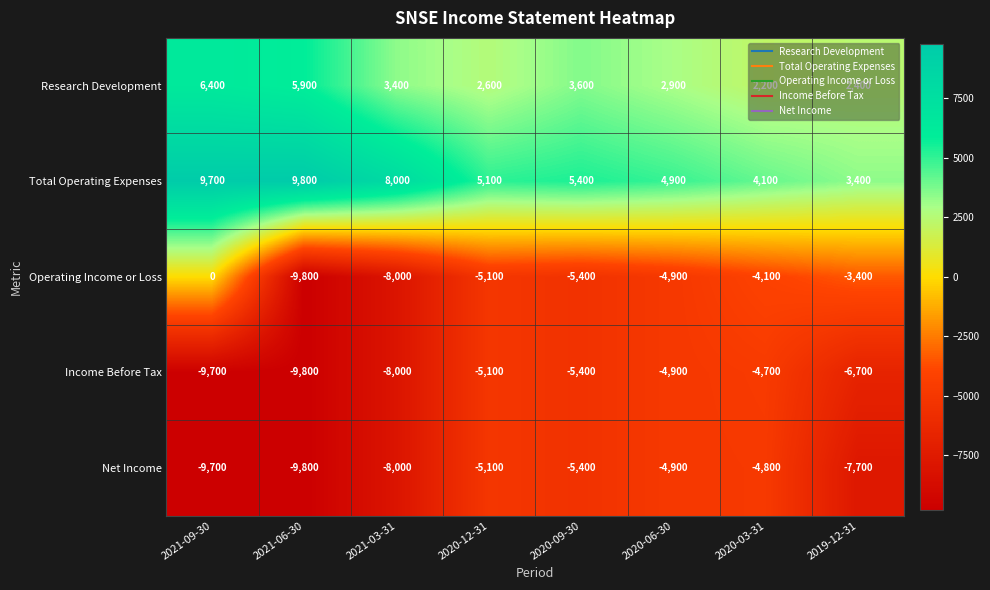

Which series has the largest total across all categories?

Total Operating Expenses